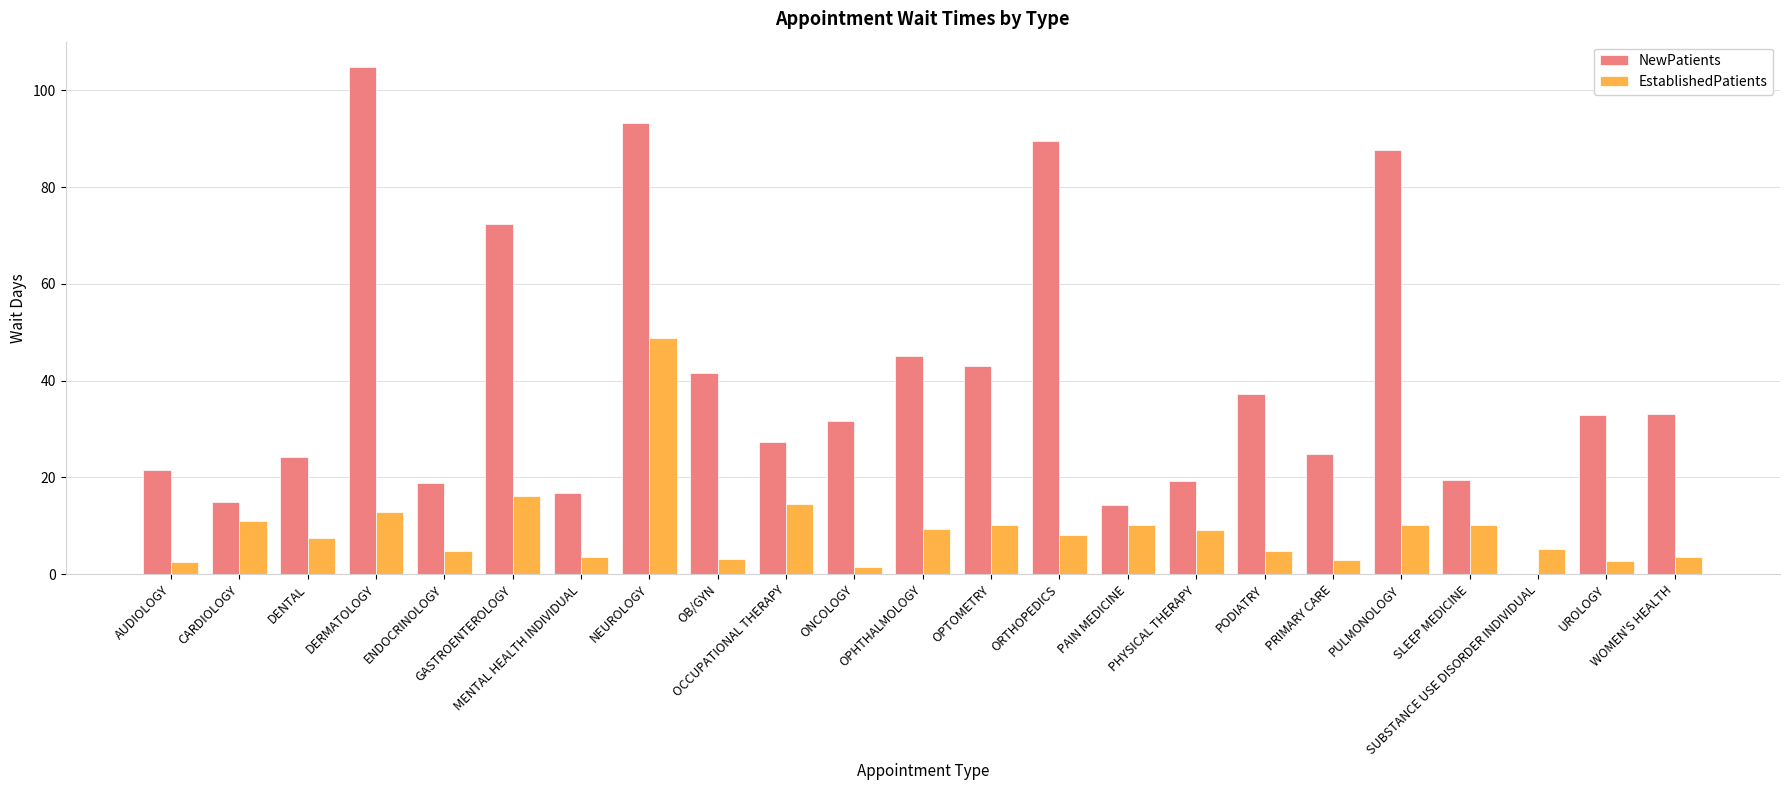

What is the maximum value for EstablishedPatients?

48.9